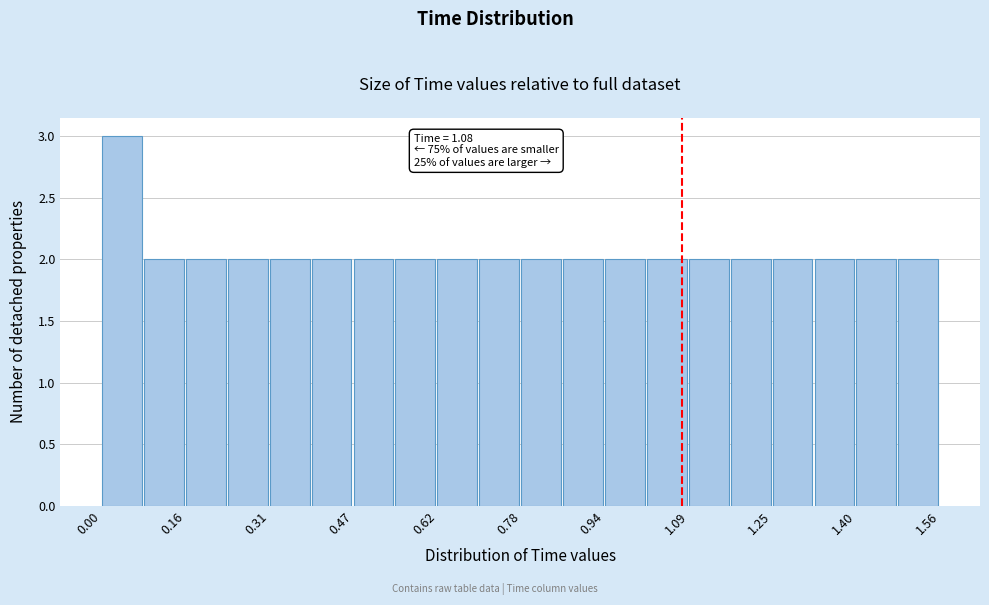

Around what value on the x-axis is the tallest bar? Give the approximate position of its centre, as read against the axis.

0.04